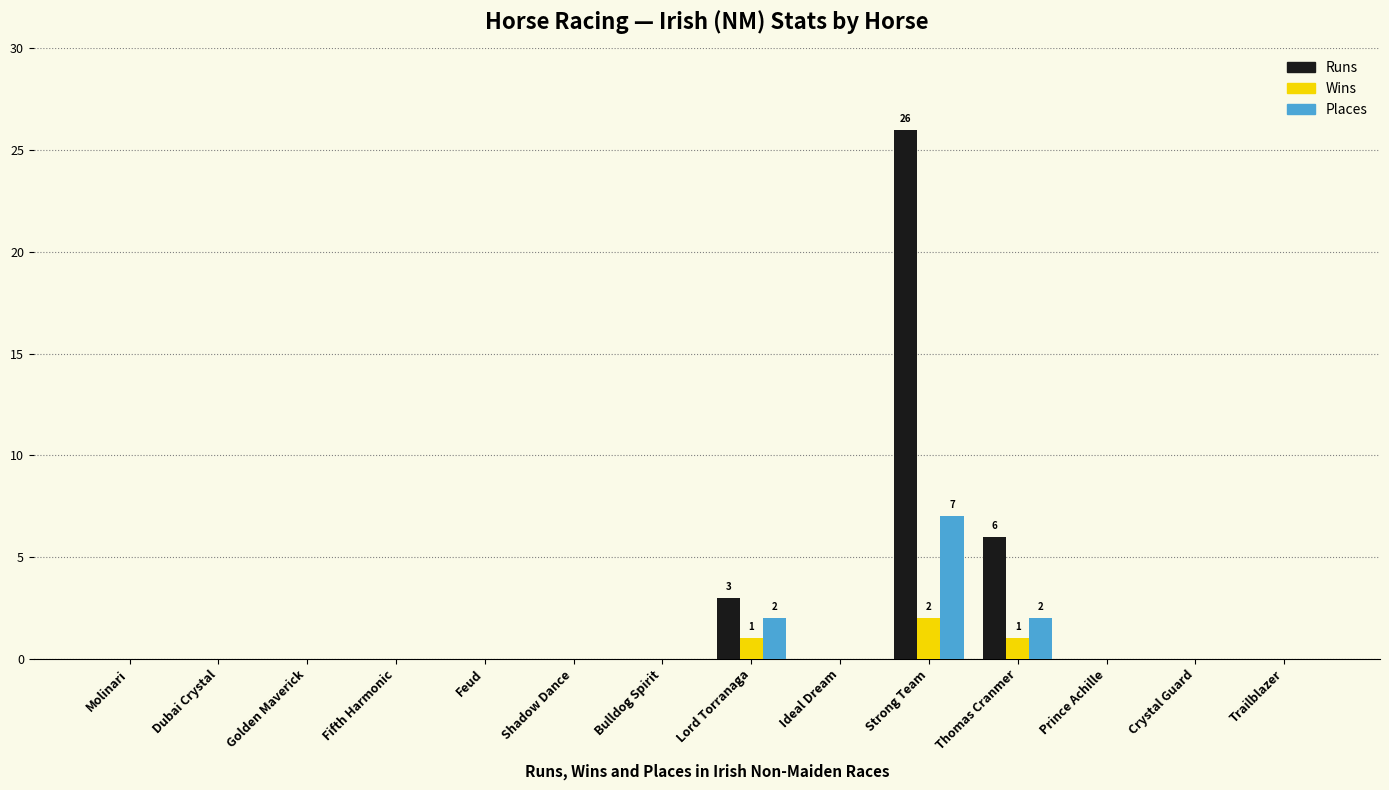

Are the bars grouped side by side (vs. stacked)?

Yes